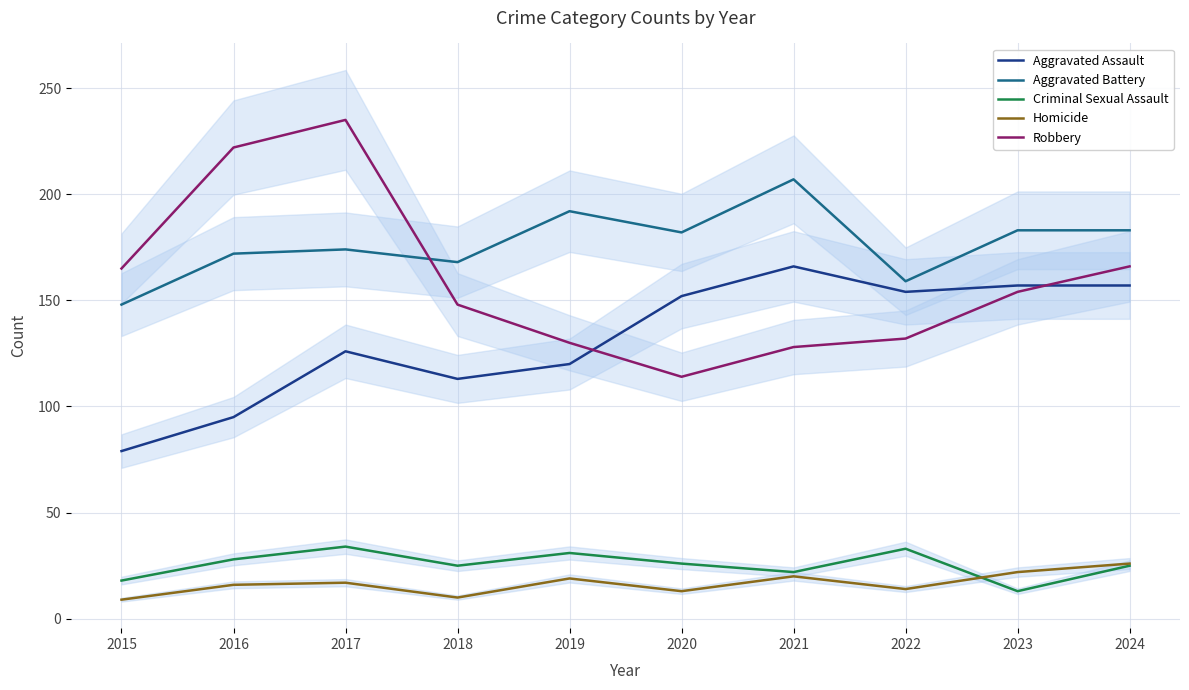

At which category does Aggravated Assault reach its first local peak?

2017